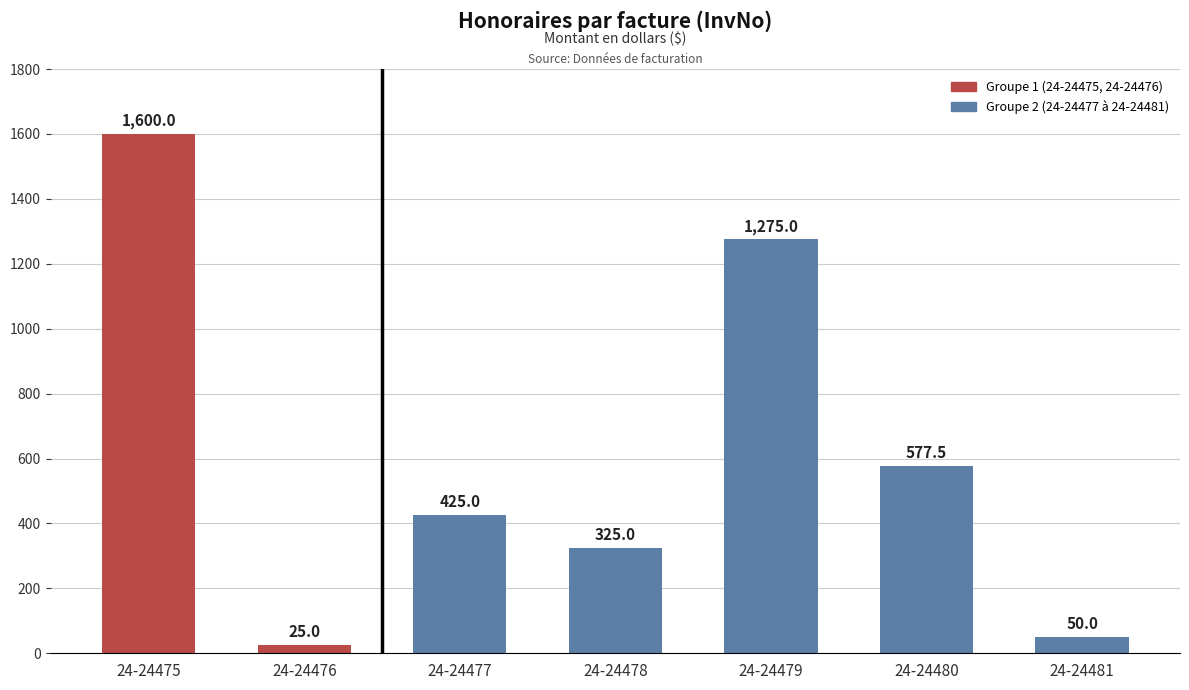

True or false: the data shows 2776.9 at 24-24475.

False